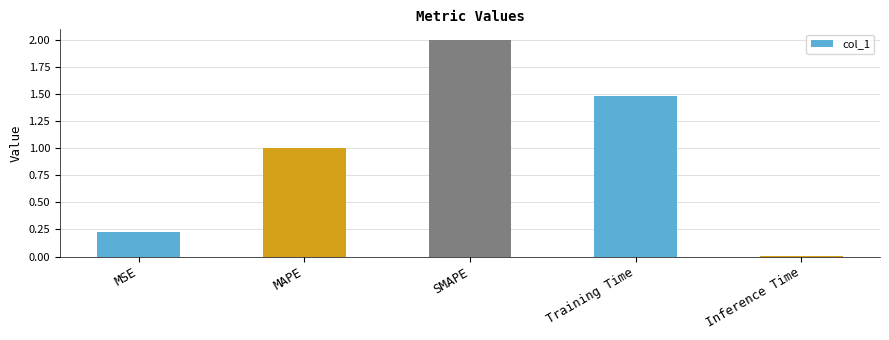

List the labels in order of value, smallest first.

Inference Time, MSE, MAPE, Training Time, SMAPE